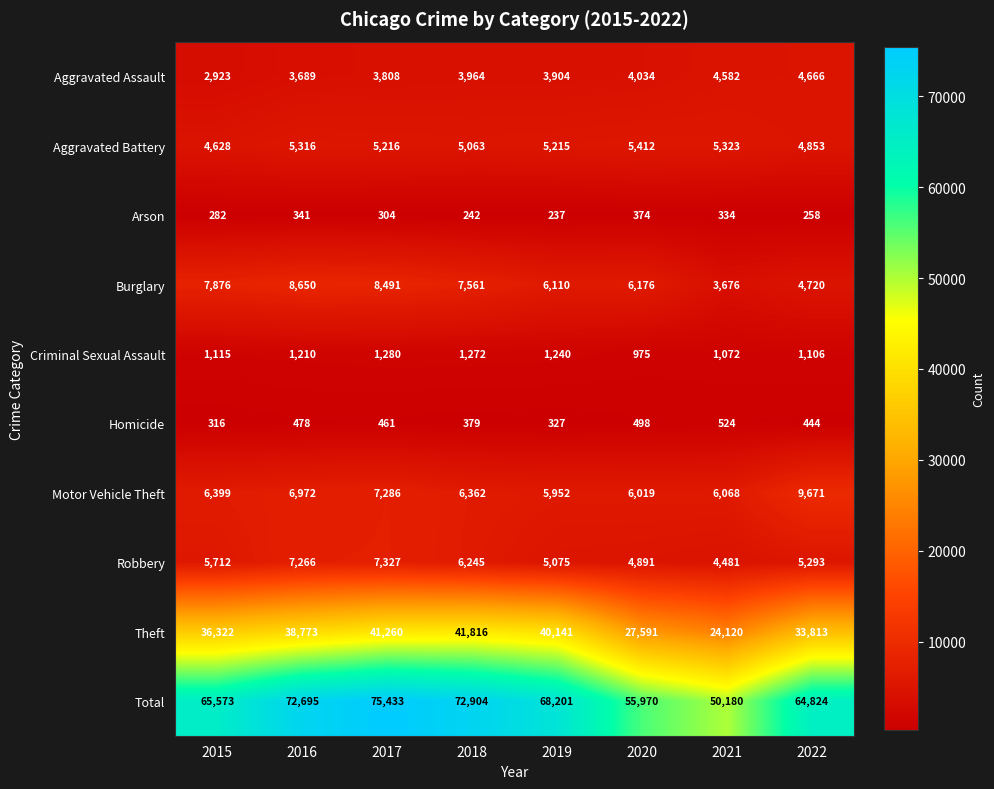

What is the highest value of the Burglary series?

8650